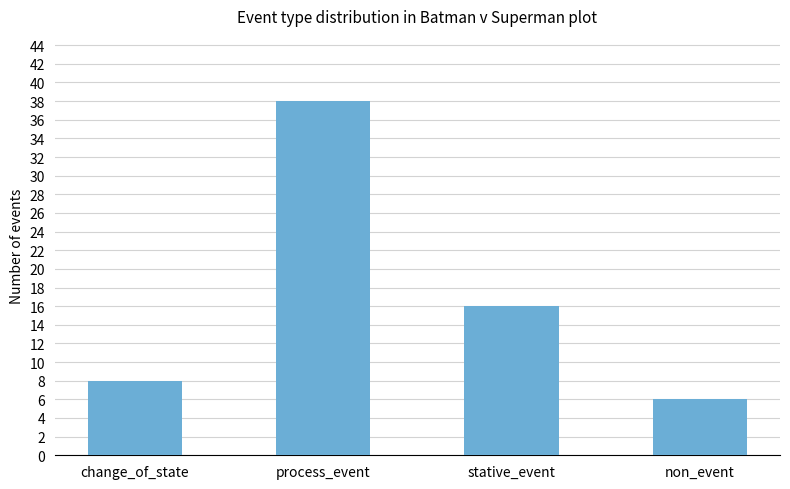

Count the number of categories in the chart.

4